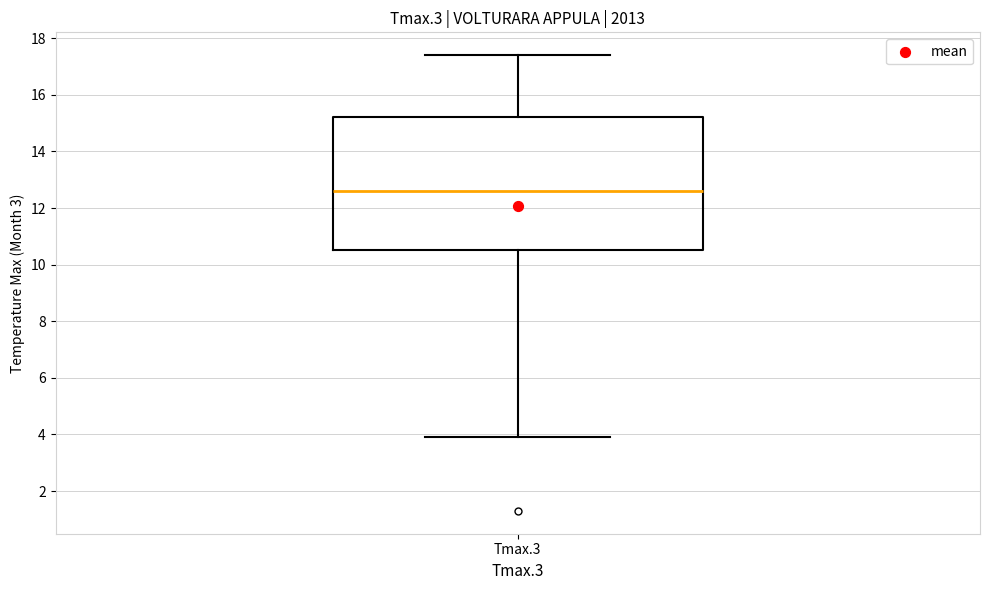

Read this box plot against the y-axis: the position of the median line, the range covered by the box, and the ends of both whiskers. The values are not printed on the chart, so give them approximately, as read against the axis.

median 12.6, box 10.6 to 15.2, whiskers 4.0 to 17.4